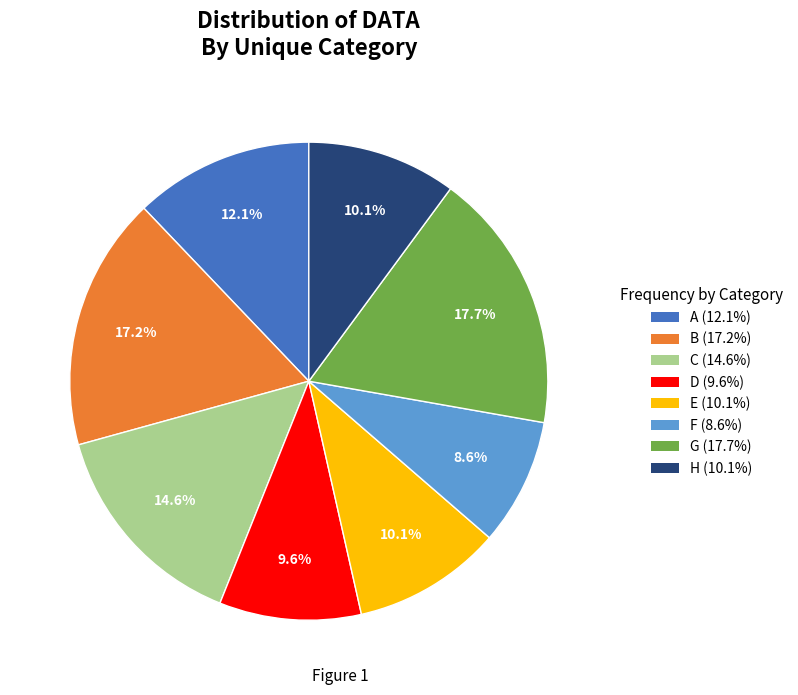

To the nearest percent, what is the average slice percentage?

12%